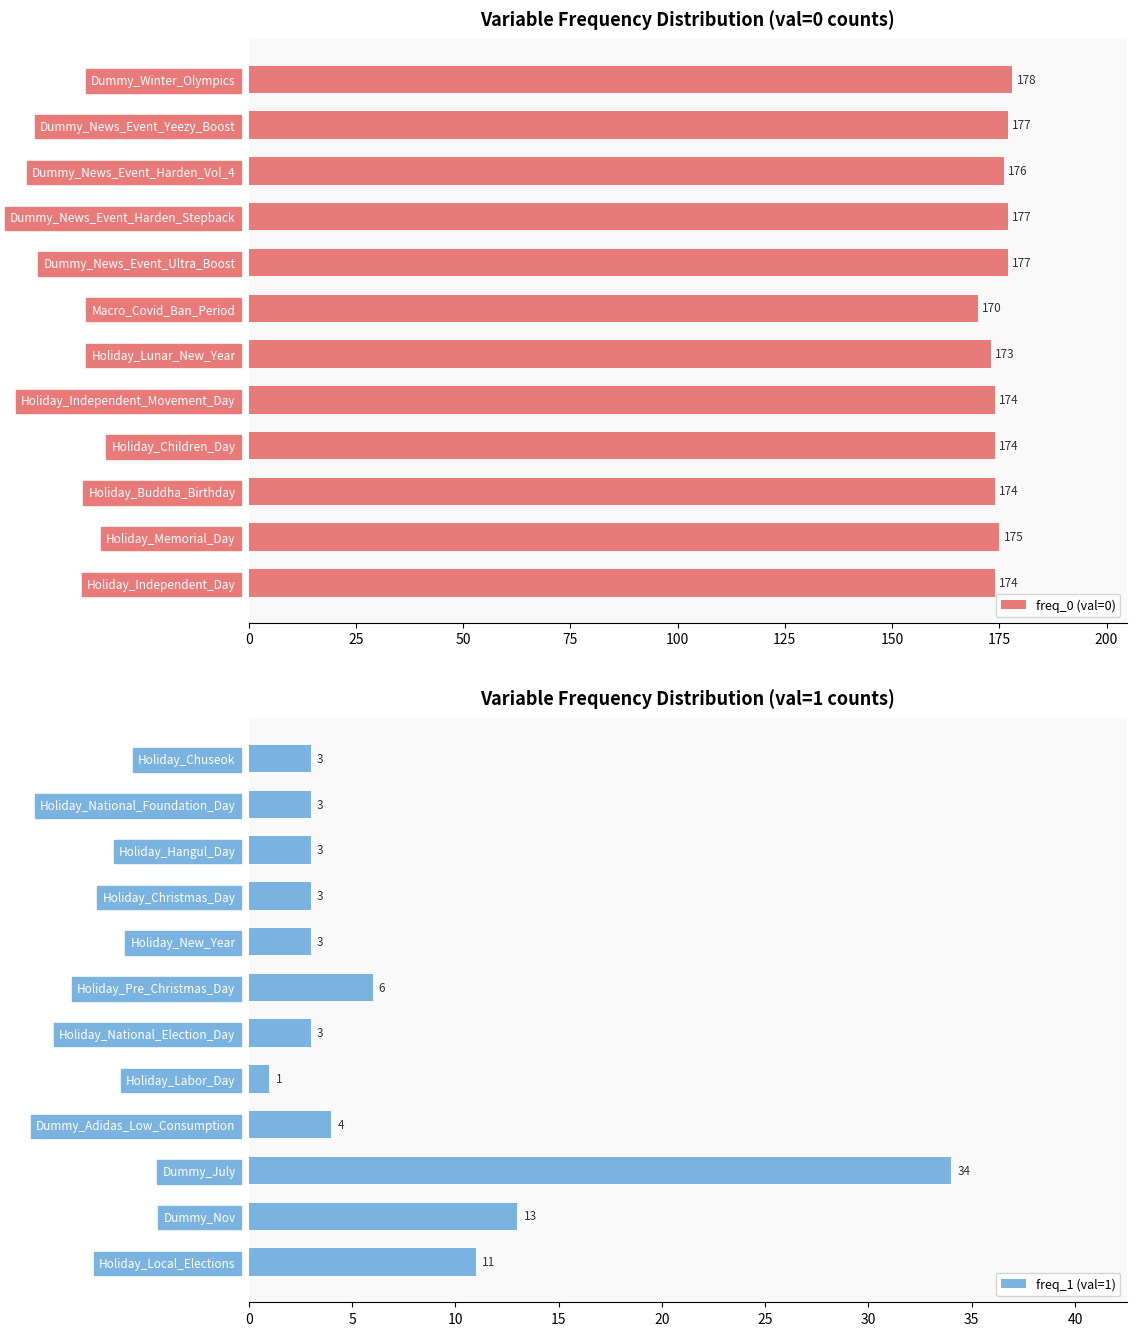

The freq_0 (val=0) series shows 274 at Dummy_News_Event_Harden_Stepback. True or false?

False